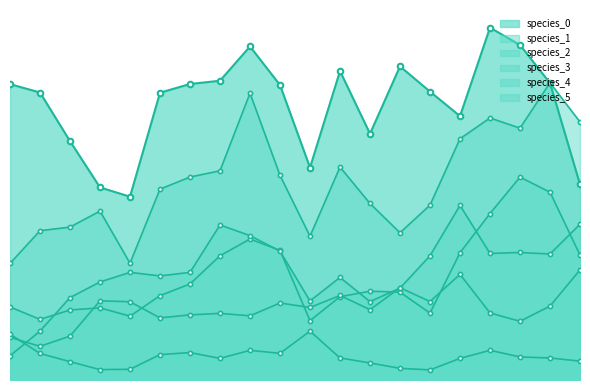

Which category has the lowest value in the species_4 series?

1